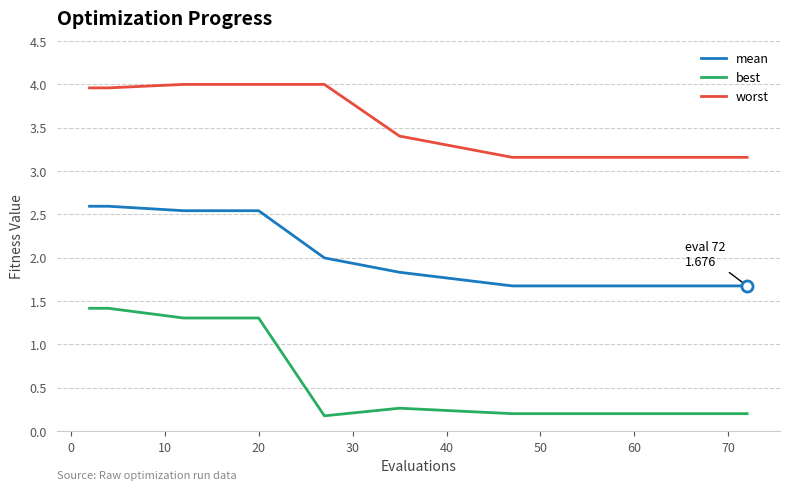

At how many categories does at least one series exceed 2?

20